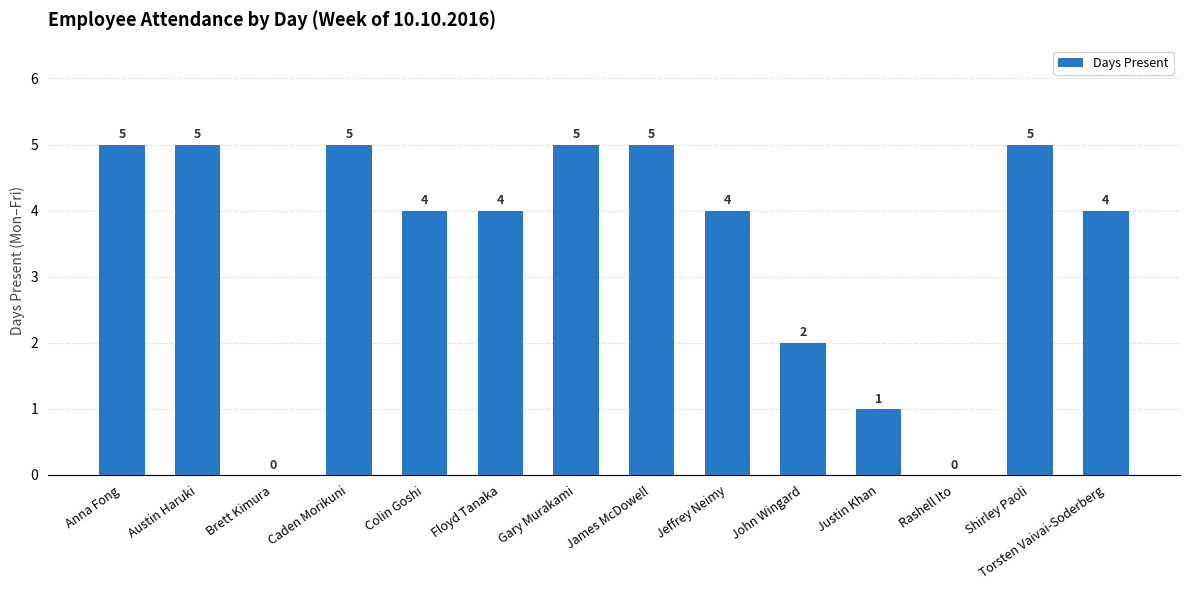

What is the sum of all values?

49